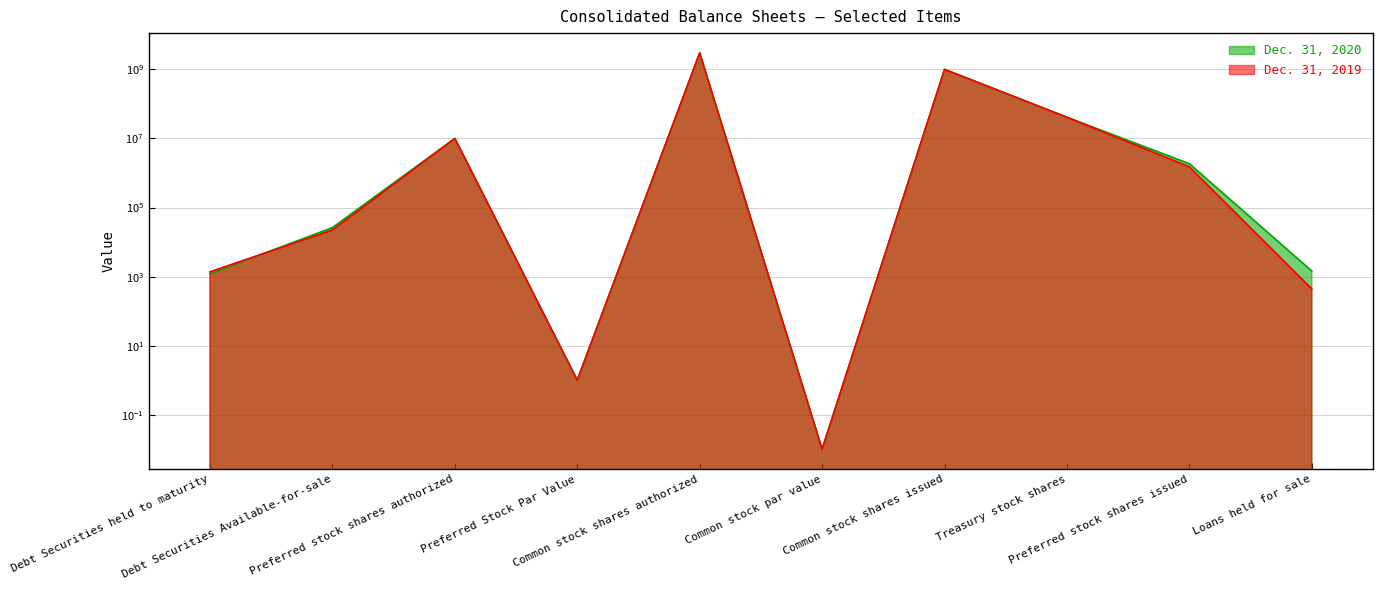

How many values in the Dec. 31, 2020 series exceed 1850000?

4